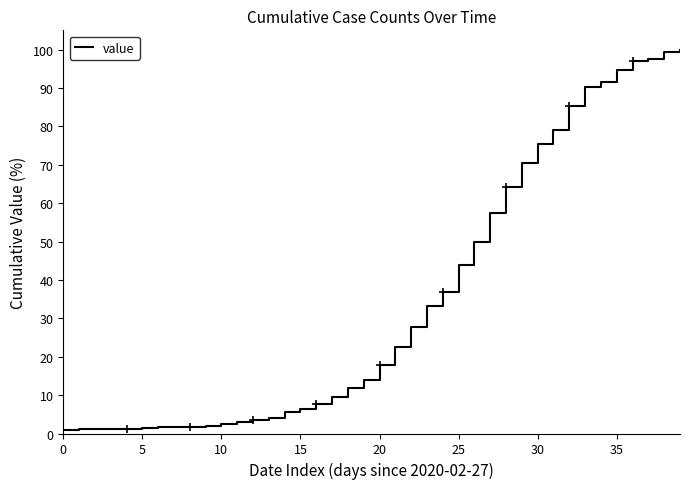

What is the maximum value shown in the chart?

100.0